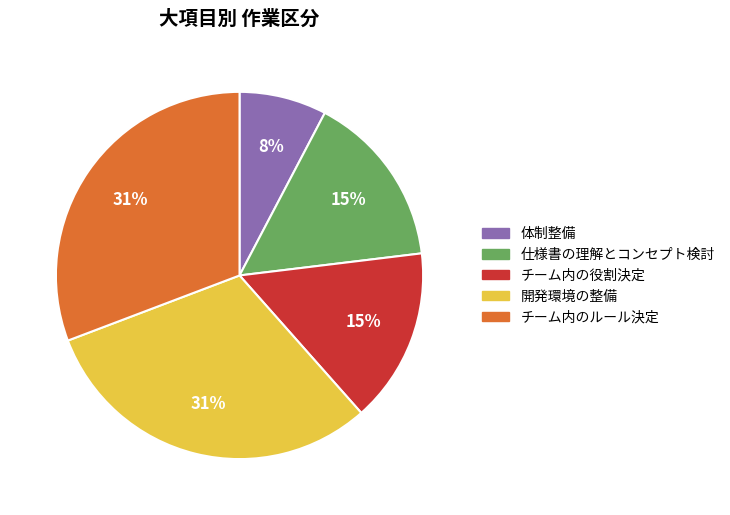

The 開発環境の整備 slice represents 31% of the pie. True or false?

True